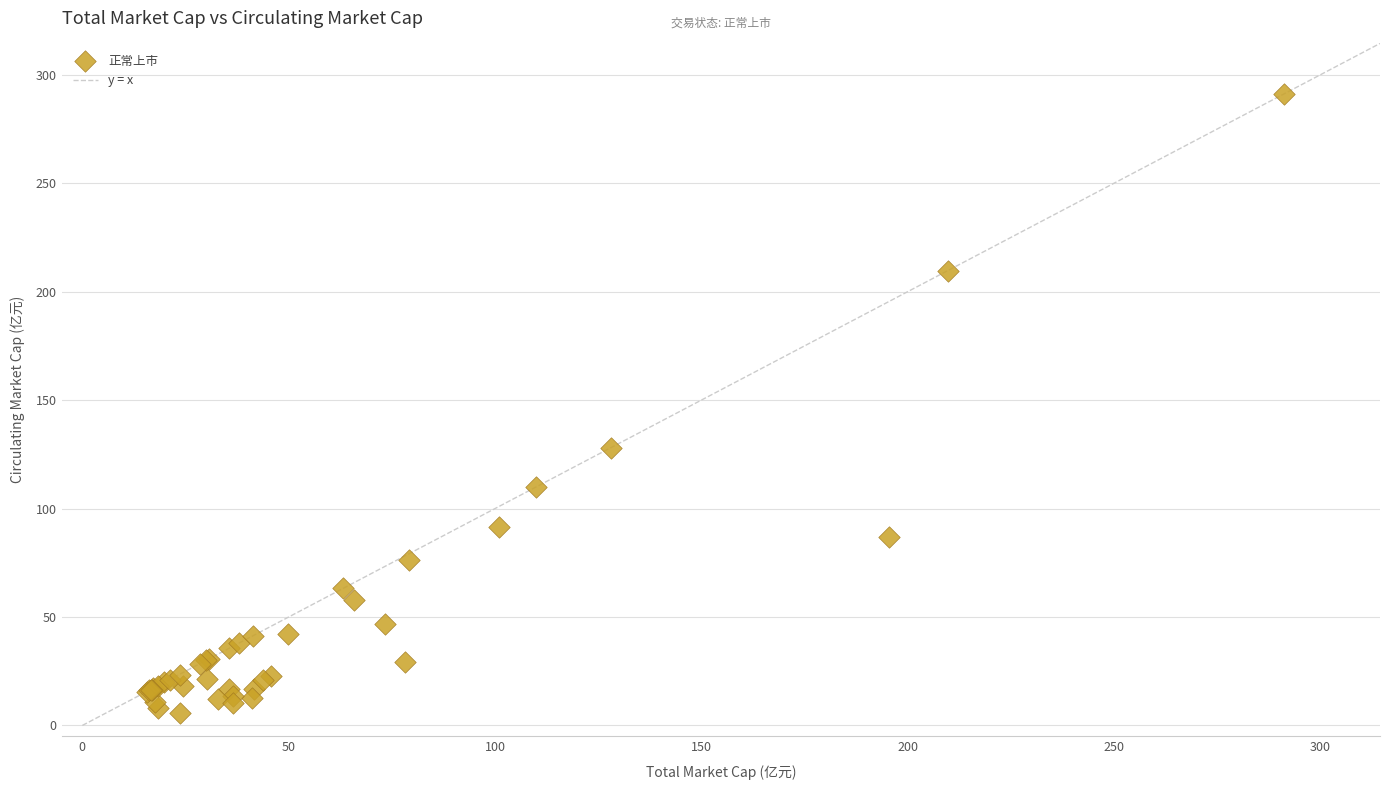

What Y value in the scatter plot is closest to 148?

128.0